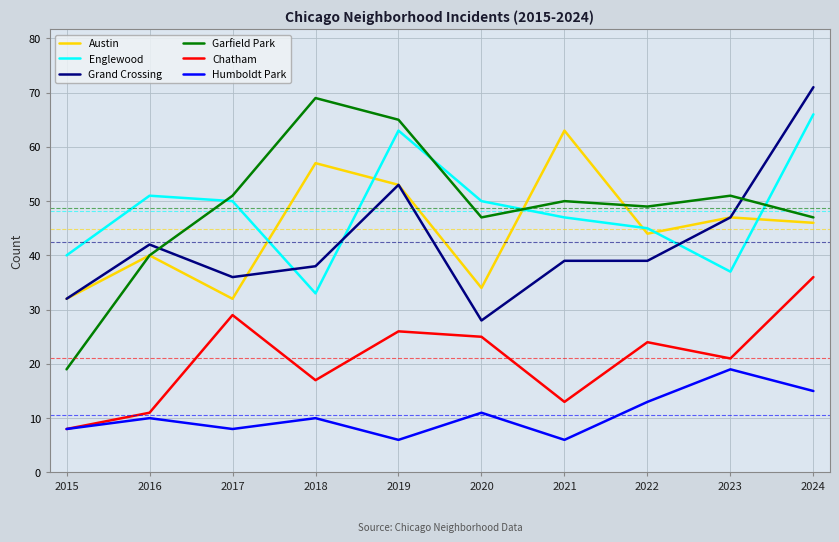

Between 2023 and 2024, which series saw the biggest shift?

Englewood